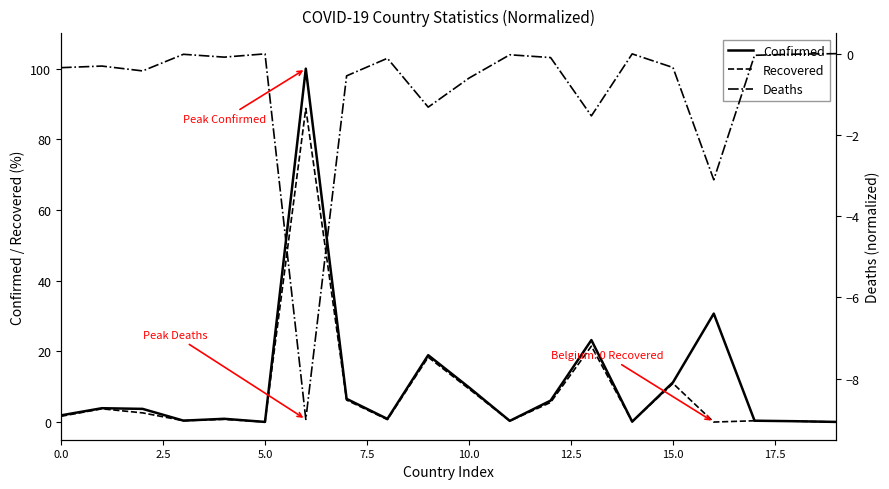

What is the sum of all Deaths values?

-17.9